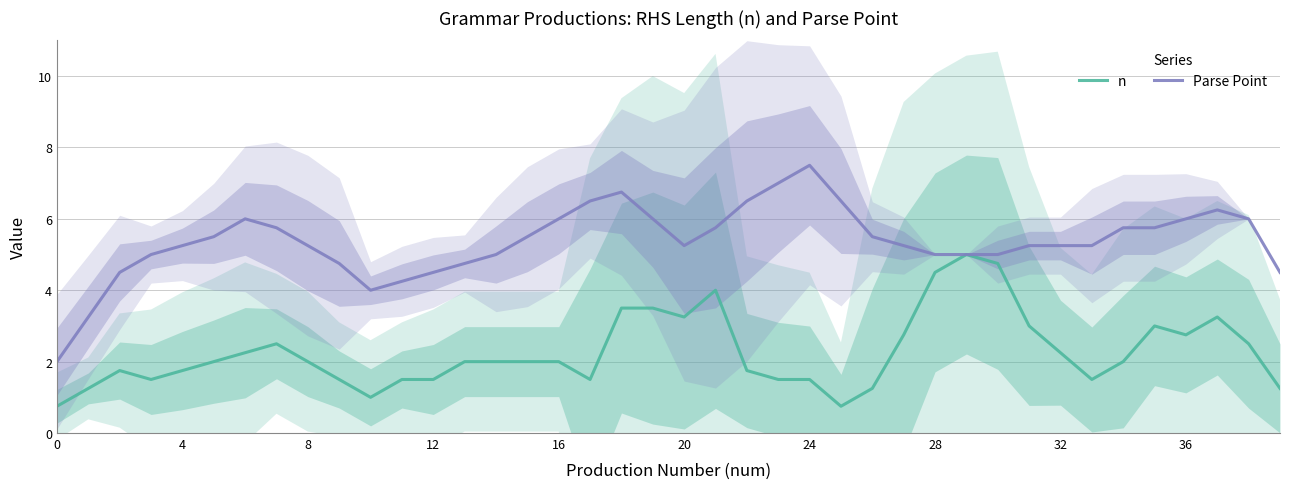

Which label corresponds to the largest value in the chart?

24